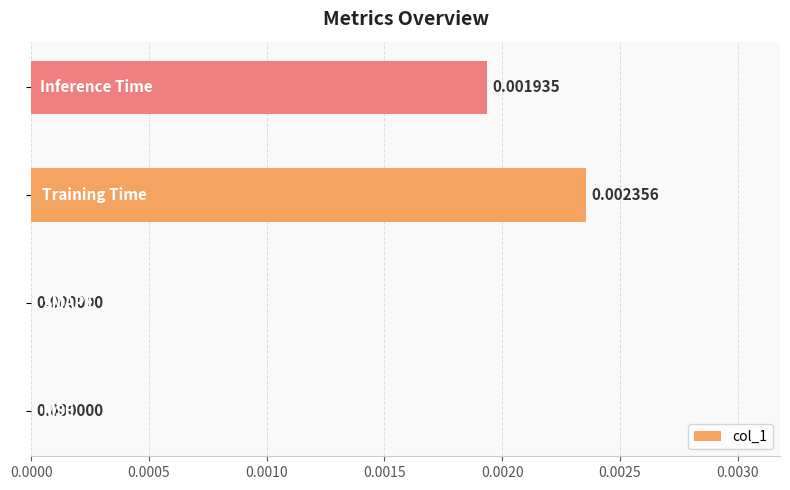

Are the bars horizontal?

Yes